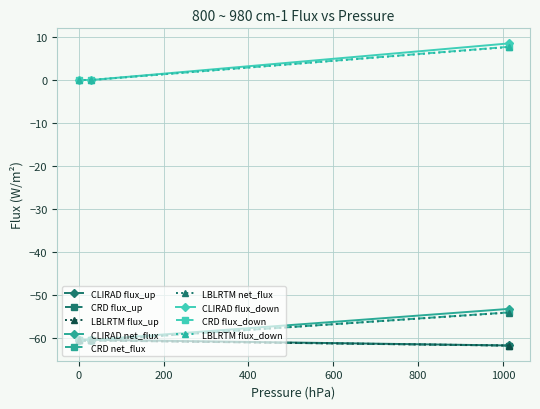

What is the value of the LBLRTM net_flux point at the 3rd from the left?

-54.0